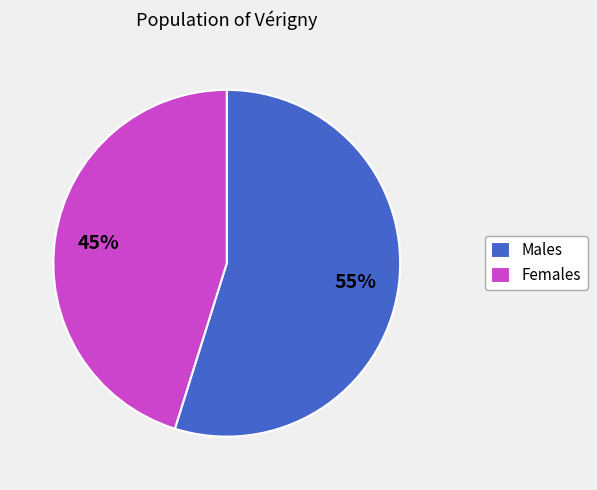

Approximately how many times larger is the value at Males compared to Females?

1.2